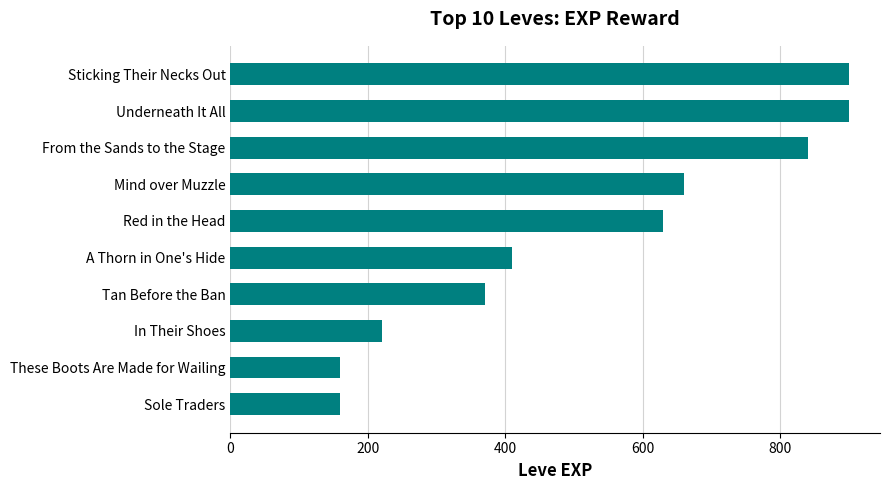

Reading bottom to top, transcribe all the data shown in this chart.

Sole Traders=160	These Boots Are Made for Wailing=160	In Their Shoes=220	Tan Before the Ban=370	A Thorn in One's Hide=410	Red in the Head=630	Mind over Muzzle=660	From the Sands to the Stage=840	Underneath It All=900	Sticking Their Necks Out=900